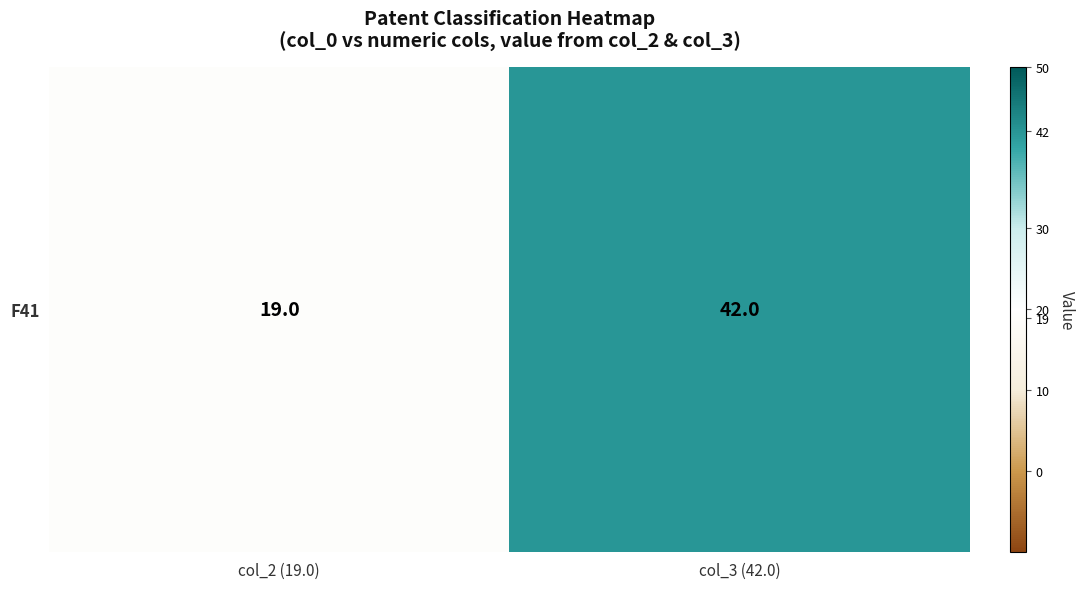

Reading left to right, transcribe all the data shown in this chart.

col_2 (19.0)=19	col_3 (42.0)=42